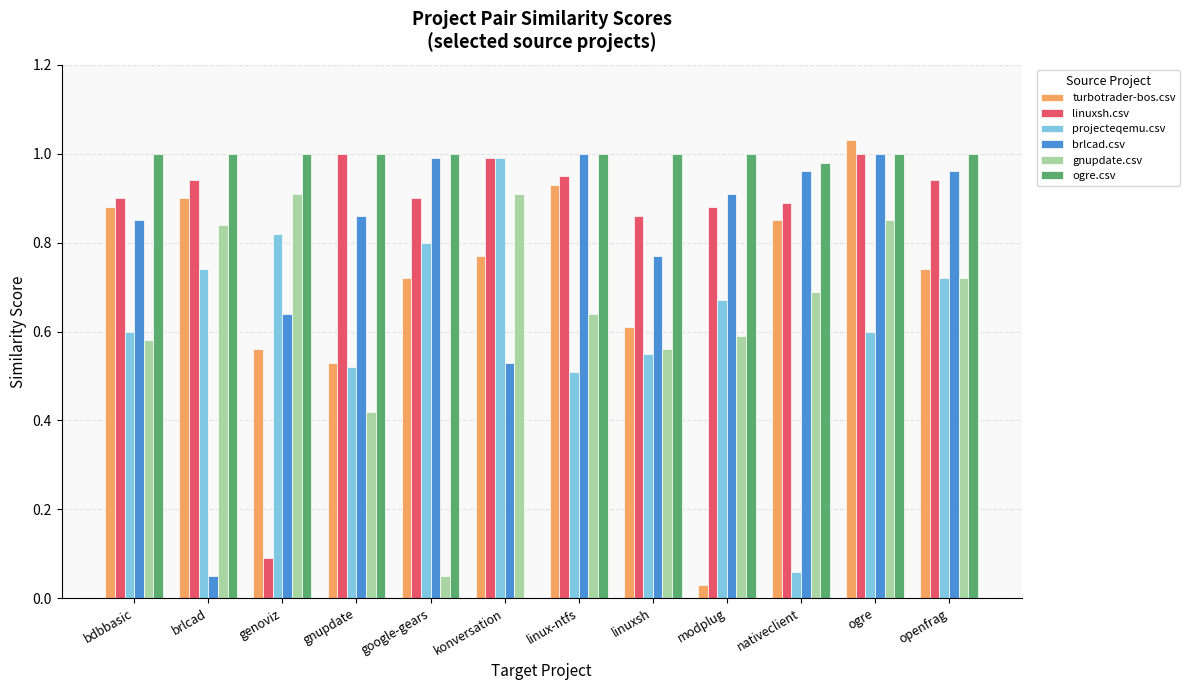

Between modplug and nativeclient, which series saw the biggest shift?

turbotrader-bos.csv